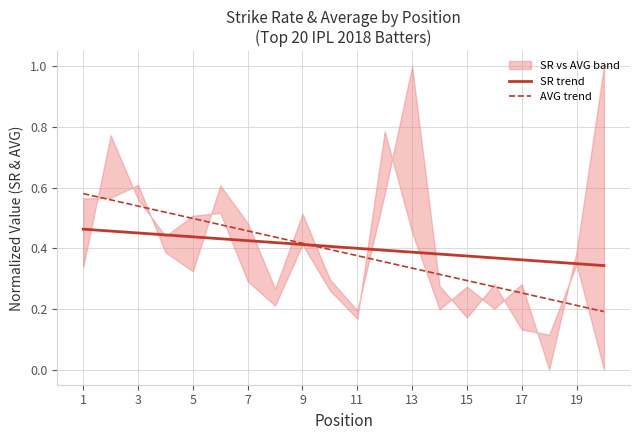

True or false: SR trend has a value of 0.6 at 17.

False